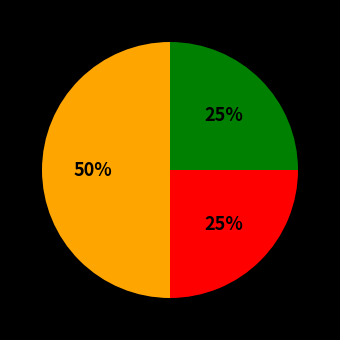

To the nearest percent, what is the average slice percentage?

33%